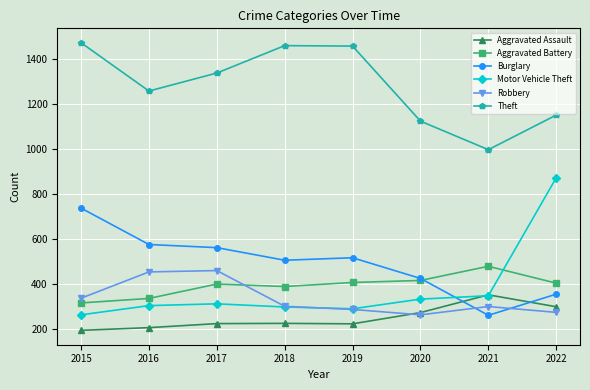

Does the chart display data point markers on the line(s)?

Yes